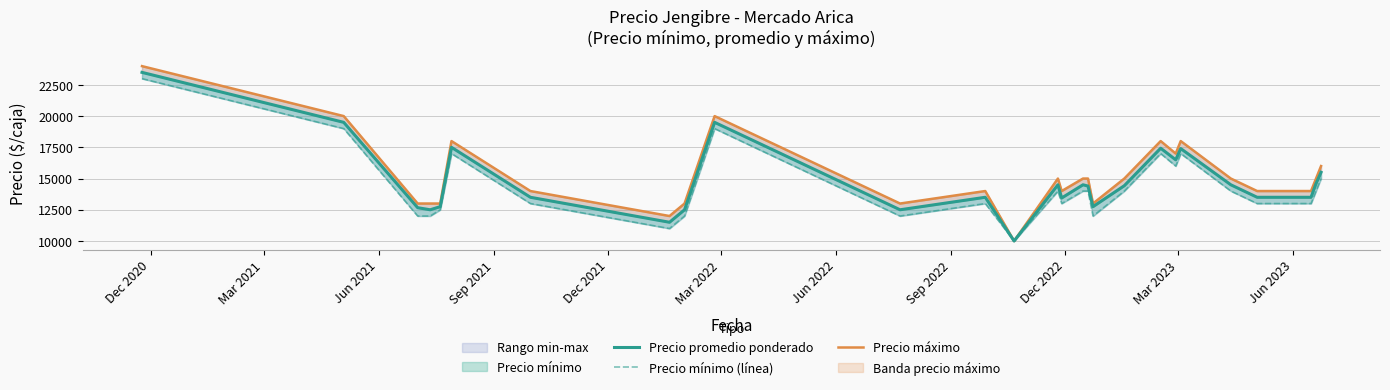

Which series has the largest range (max minus min)?

Precio máximo